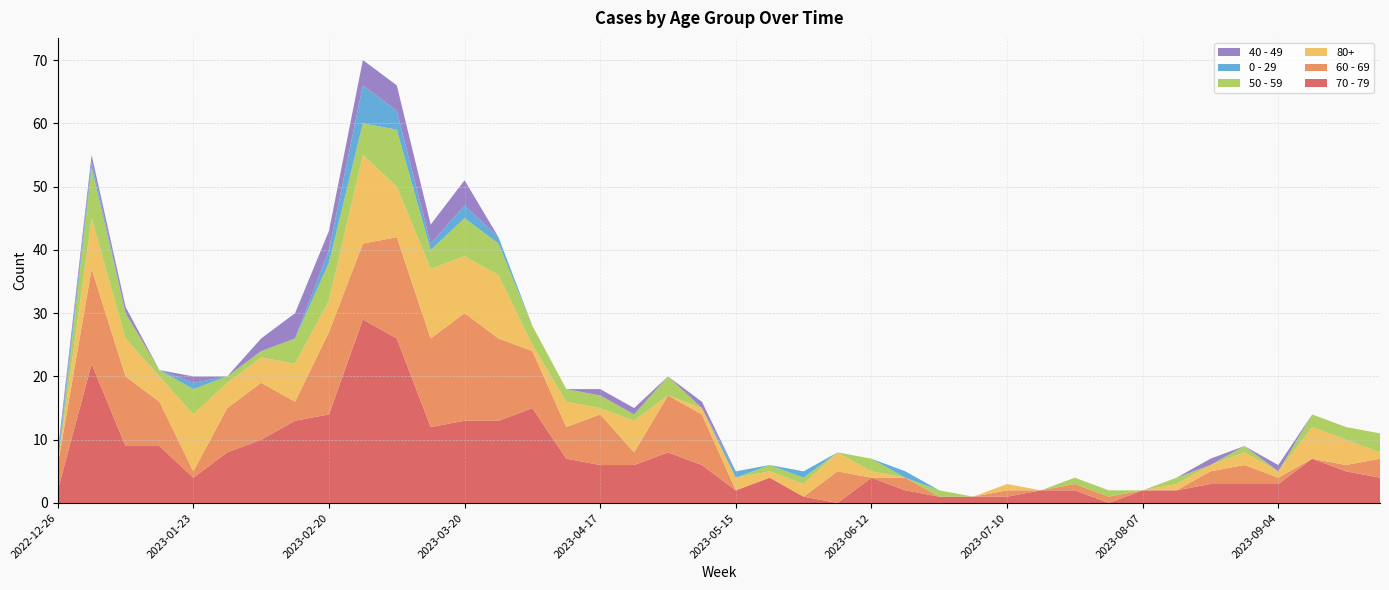

Reading right to left, list all the values displayed in this chart.

70 - 79: 2023-09-25=4	2023-09-18=5	2023-09-11=7	2023-09-04=3	2023-08-28=3	2023-08-21=3	2023-08-14=2	2023-08-07=2	2023-07-31=0	2023-07-24=2	2023-07-17=2	2023-07-10=1	2023-07-03=1	2023-06-26=1	2023-06-19=2	2023-06-12=4	2023-06-05=0	2023-05-29=1	2023-05-22=4	2023-05-15=2	2023-05-08=6	2023-05-01=8	2023-04-24=6	2023-04-17=6	2023-04-10=7	2023-04-03=15	2023-03-27=13	2023-03-20=13	2023-03-13=12	2023-03-06=26	2023-02-27=29	2023-02-20=14	2023-02-13=13	2023-02-06=10	2023-01-30=8	2023-01-23=4	2023-01-16=9	2023-01-09=9	2023-01-02=22	2022-12-26=2
60 - 69: 2023-09-25=3	2023-09-18=1	2023-09-11=0	2023-09-04=1	2023-08-28=3	2023-08-21=2	2023-08-14=0	2023-08-07=0	2023-07-31=1	2023-07-24=1	2023-07-17=0	2023-07-10=1	2023-07-03=0	2023-06-26=0	2023-06-19=2	2023-06-12=0	2023-06-05=5	2023-05-29=0	2023-05-22=0	2023-05-15=0	2023-05-08=8	2023-05-01=9	2023-04-24=2	2023-04-17=8	2023-04-10=5	2023-04-03=9	2023-03-27=13	2023-03-20=17	2023-03-13=14	2023-03-06=16	2023-02-27=12	2023-02-20=13	2023-02-13=3	2023-02-06=9	2023-01-30=7	2023-01-23=1	2023-01-16=7	2023-01-09=11	2023-01-02=15	2022-12-26=4
80+: 2023-09-25=1	2023-09-18=4	2023-09-11=5	2023-09-04=1	2023-08-28=2	2023-08-21=1	2023-08-14=1	2023-08-07=0	2023-07-31=0	2023-07-24=0	2023-07-17=0	2023-07-10=1	2023-07-03=0	2023-06-26=0	2023-06-19=0	2023-06-12=1	2023-06-05=3	2023-05-29=2	2023-05-22=1	2023-05-15=2	2023-05-08=1	2023-05-01=0	2023-04-24=5	2023-04-17=1	2023-04-10=4	2023-04-03=1	2023-03-27=10	2023-03-20=9	2023-03-13=11	2023-03-06=8	2023-02-27=14	2023-02-20=5	2023-02-13=6	2023-02-06=4	2023-01-30=4	2023-01-23=9	2023-01-16=4	2023-01-09=6	2023-01-02=8	2022-12-26=0
50 - 59: 2023-09-25=3	2023-09-18=2	2023-09-11=2	2023-09-04=0	2023-08-28=1	2023-08-21=0	2023-08-14=1	2023-08-07=0	2023-07-31=1	2023-07-24=1	2023-07-17=0	2023-07-10=0	2023-07-03=0	2023-06-26=1	2023-06-19=0	2023-06-12=2	2023-06-05=0	2023-05-29=1	2023-05-22=1	2023-05-15=0	2023-05-08=0	2023-05-01=3	2023-04-24=1	2023-04-17=2	2023-04-10=2	2023-04-03=3	2023-03-27=5	2023-03-20=6	2023-03-13=3	2023-03-06=9	2023-02-27=5	2023-02-20=6	2023-02-13=4	2023-02-06=1	2023-01-30=1	2023-01-23=4	2023-01-16=1	2023-01-09=4	2023-01-02=8	2022-12-26=0
0 - 29: 2023-09-25=0	2023-09-18=0	2023-09-11=0	2023-09-04=0	2023-08-28=0	2023-08-21=0	2023-08-14=0	2023-08-07=0	2023-07-31=0	2023-07-24=0	2023-07-17=0	2023-07-10=0	2023-07-03=0	2023-06-26=0	2023-06-19=1	2023-06-12=0	2023-06-05=0	2023-05-29=1	2023-05-22=0	2023-05-15=1	2023-05-08=0	2023-05-01=0	2023-04-24=0	2023-04-17=0	2023-04-10=0	2023-04-03=0	2023-03-27=1	2023-03-20=2	2023-03-13=1	2023-03-06=3	2023-02-27=6	2023-02-20=2	2023-02-13=0	2023-02-06=0	2023-01-30=0	2023-01-23=1	2023-01-16=0	2023-01-09=0	2023-01-02=1	2022-12-26=1
40 - 49: 2023-09-25=0	2023-09-18=0	2023-09-11=0	2023-09-04=1	2023-08-28=0	2023-08-21=1	2023-08-14=0	2023-08-07=0	2023-07-31=0	2023-07-24=0	2023-07-17=0	2023-07-10=0	2023-07-03=0	2023-06-26=0	2023-06-19=0	2023-06-12=0	2023-06-05=0	2023-05-29=0	2023-05-22=0	2023-05-15=0	2023-05-08=1	2023-05-01=0	2023-04-24=1	2023-04-17=1	2023-04-10=0	2023-04-03=0	2023-03-27=0	2023-03-20=4	2023-03-13=3	2023-03-06=4	2023-02-27=4	2023-02-20=3	2023-02-13=4	2023-02-06=2	2023-01-30=0	2023-01-23=1	2023-01-16=0	2023-01-09=1	2023-01-02=1	2022-12-26=1